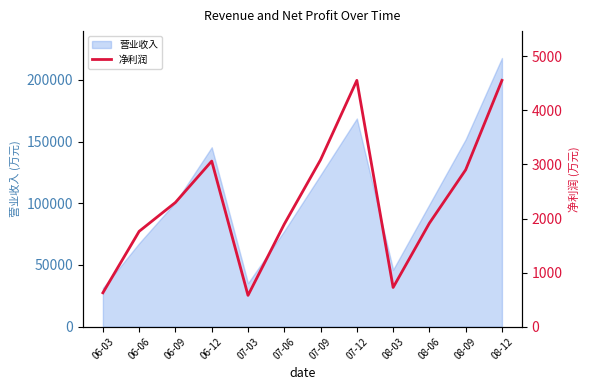

The chart shows a value of 1896 at 07-06. True or false?

True